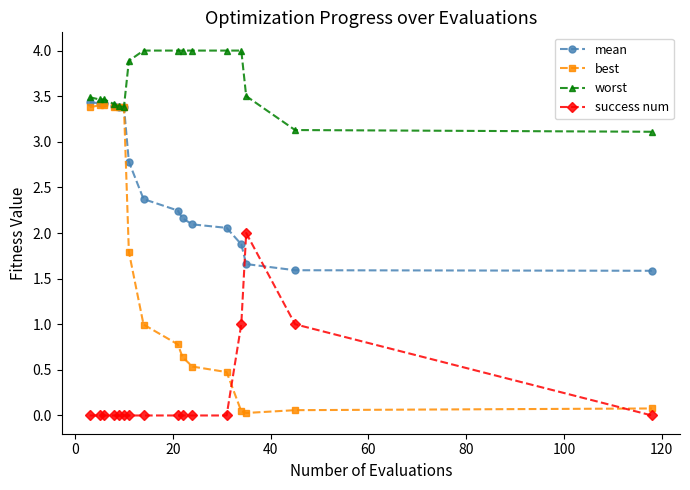

Rank the series by their average value, from lowest to highest.

success num, best, mean, worst